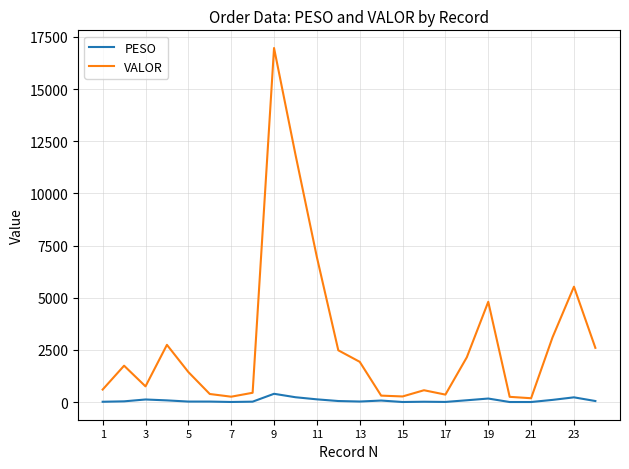

Rank the series by their average value, from lowest to highest.

PESO, VALOR